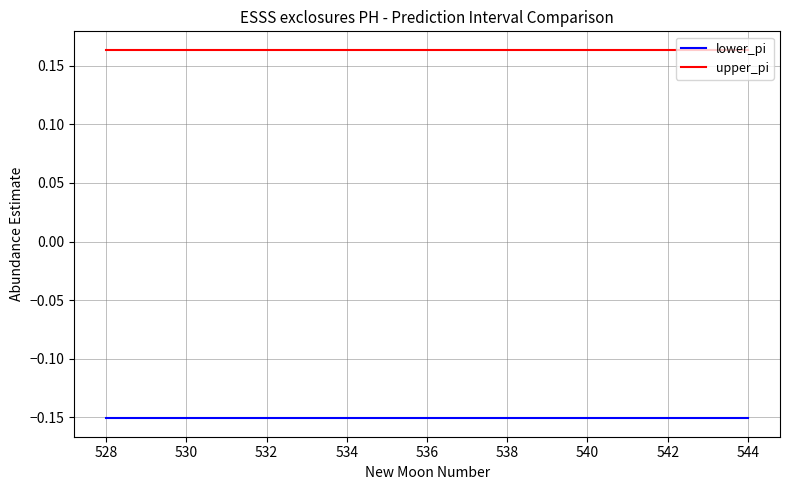

Rank the series by their average value, from highest to lowest.

upper_pi, lower_pi